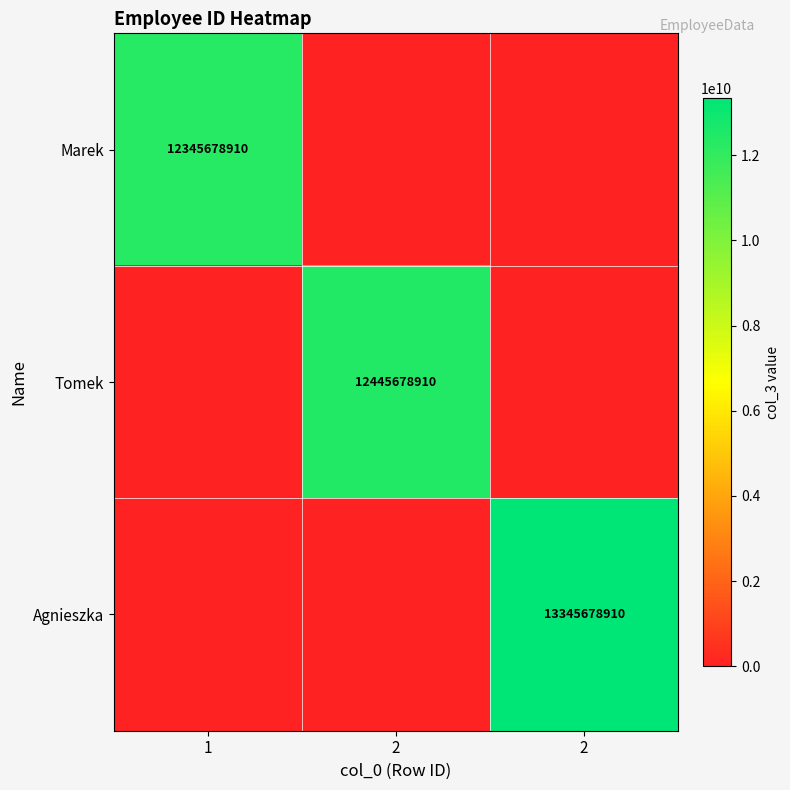

Count the Marek values in the range 0 to 12345678910.

3